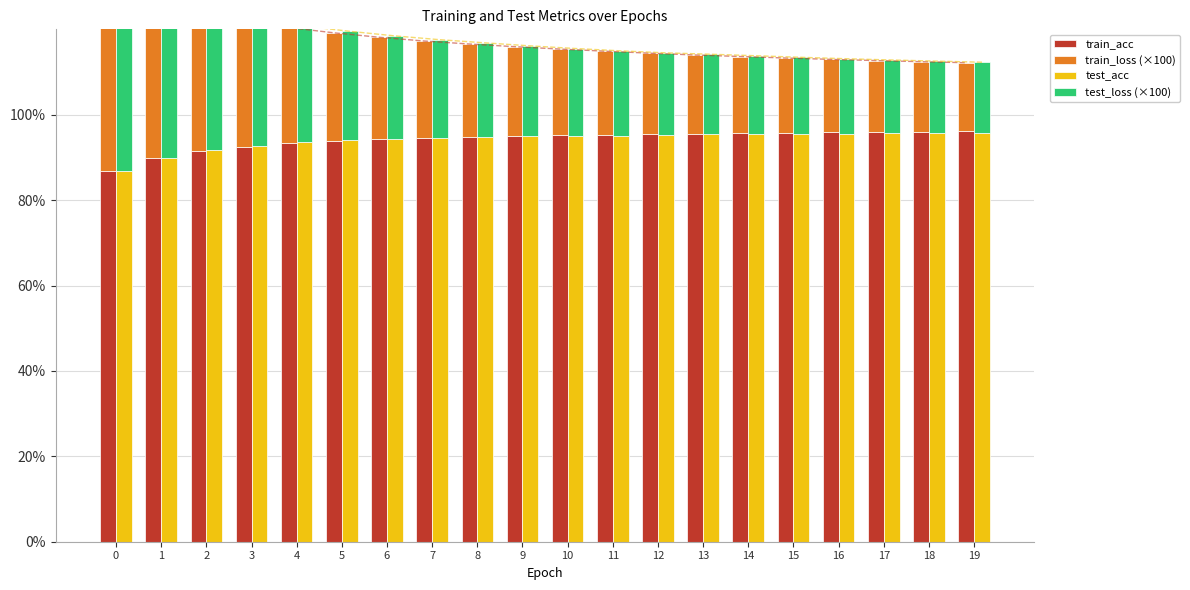

At how many categories does at least one series exceed 43?

20